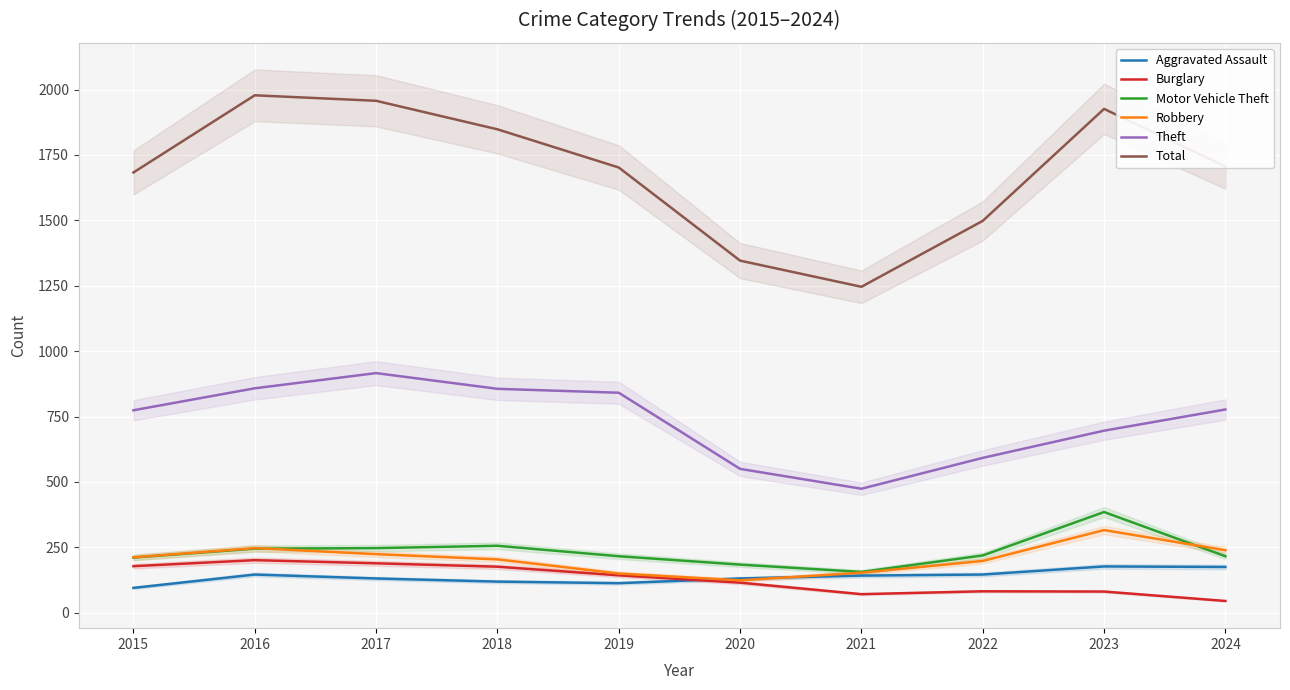

How many data points in Theft are above 777?

4